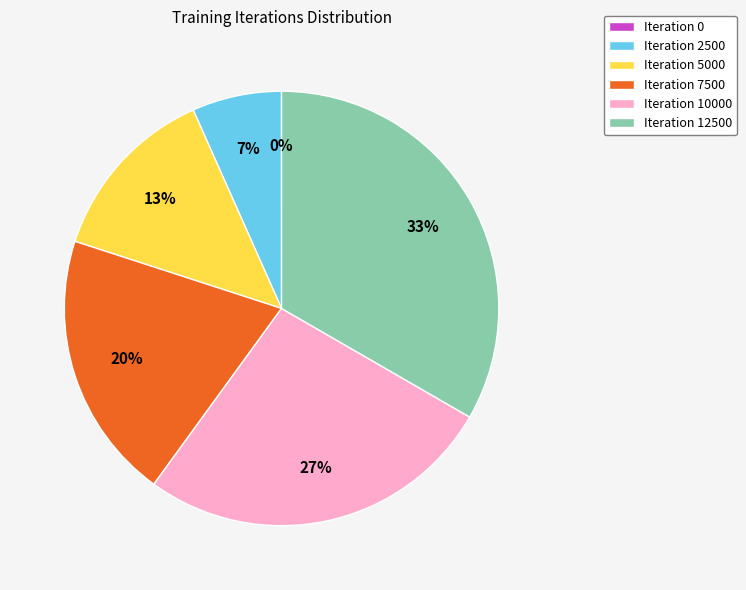

Is there a majority slice in this chart?

No